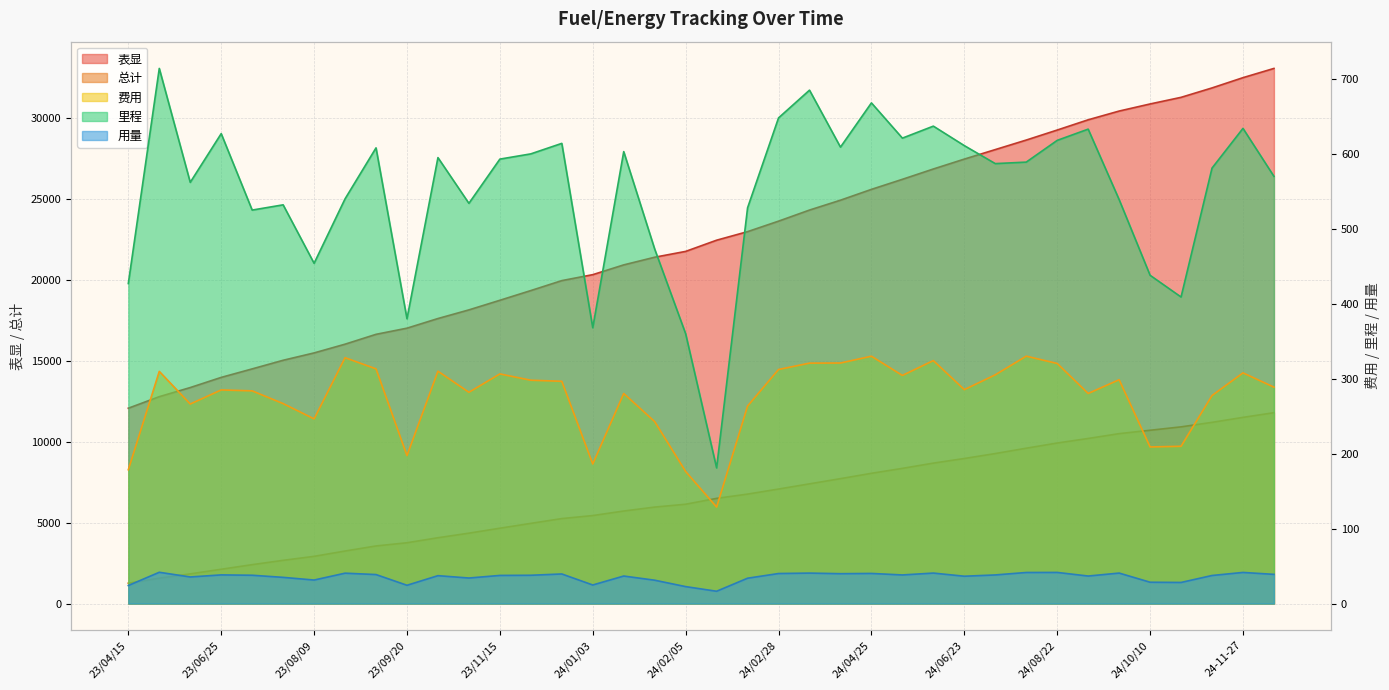

Reading left to right, extract all data points from this chart.

表显: 23/04/15=12060.0	23/05/17=12774.0	23/06/03=13336.0	23/06/25=13963.0	23/07/11=14488.0	23/07/26=15020.0	23/08/09=15474.0	23/08/26=16014.0	23/09/08=16622.0	23/09/20=17002.0	23/10/14=17597.0	23/10/27=18131.0	23/11/15=18724.0	23/12/04=19324.0	23/12/22=19938.0	24/01/03=20306.0	24/01/20=20909.0	24/02/03=21382.0	24/02/05=21742.0	24/02/16=22433.0	24/02/17=22961.0	24/02/28=23609.0	24/03/15=24294.0	24/04/04=24903.0	24/04/25=25571.0	24/05/17=26192.0	24/06/04=26829.0	24/06/23=27440.0	24/07/11=28027.0	24/08/01=28616.0	24/08/22=29234.0	24/09/04=29867.0	24/09/25=30406.0	24/10/10=30844.0	24/10/23=31253.0	24/11-09=31834.0	24-11-27=32468.0	24-12-15=33038.0
总计: 23/04/15=1257.3	23/05/17=1567.0	23/06/03=1833.3	23/06/25=2118.3	23/07/11=2402.1	23/07/26=2668.9	23/08/09=2915.4	23/08/26=3243.4	23/09/08=3556.6	23/09/20=3754.0	23/10/14=4064.1	23/10/27=4346.0	23/11/15=4652.4	23/12/04=4950.4	23/12/22=5246.9	24/01/03=5433.2	24/01/20=5713.5	24/02/03=5956.3	24/02/05=6132.5	24/02/16=6494.3	24/02/17=6757.8	24/02/28=7070.1	24/03/15=7390.9	24/04/04=7711.9	24/04/25=8041.9	24/05/17=8346.3	24/06/04=8670.5	24/06/23=8955.9	24/07/11=9261.1	24/08/01=9591.2	24/08/22=9911.6	24/09/04=10191.9	24/09/25=10490.6	24/10/10=10699.5	24/10/23=10909.4	24/11-09=11187.0	24-11-27=11494.8	24-12-15=11783.5
费用: 23/04/15=178.6	23/05/17=309.8	23/06/03=266.2	23/06/25=285.0	23/07/11=283.8	23/07/26=266.8	23/08/09=246.4	23/08/26=328.0	23/09/08=313.2	23/09/20=197.5	23/10/14=310.0	23/10/27=281.9	23/11/15=306.4	23/12/04=298.0	23/12/22=296.6	24/01/03=186.2	24/01/20=280.3	24/02/03=242.8	24/02/05=176.2	24/02/16=128.8	24/02/17=263.5	24/02/28=312.3	24/03/15=320.8	24/04/04=320.9	24/04/25=330.0	24/05/17=304.4	24/06/04=324.2	24/06/23=285.4	24/07/11=305.2	24/08/01=330.1	24/08/22=320.4	24/09/04=280.3	24/09/25=298.7	24/10/10=209.0	24/10/23=209.9	24/11-09=277.6	24-11-27=307.8	24-12-15=288.8
里程: 23/04/15=427.0	23/05/17=714.0	23/06/03=562.0	23/06/25=627.0	23/07/11=525.0	23/07/26=532.0	23/08/09=454.0	23/08/26=540.0	23/09/08=608.0	23/09/20=380.0	23/10/14=595.0	23/10/27=534.0	23/11/15=593.0	23/12/04=600.0	23/12/22=614.0	24/01/03=368.0	24/01/20=603.0	24/02/03=473.0	24/02/05=360.0	24/02/16=181.0	24/02/17=528.0	24/02/28=648.0	24/03/15=685.0	24/04/04=609.0	24/04/25=668.0	24/05/17=621.0	24/06/04=637.0	24/06/23=611.0	24/07/11=587.0	24/08/01=589.0	24/08/22=618.0	24/09/04=633.0	24/09/25=539.0	24/10/10=438.0	24/10/23=409.0	24/11-09=581.0	24-11-27=634.0	24-12-15=570.0
用量: 23/04/15=24.1	23/05/17=41.8	23/06/03=35.5	23/06/25=38.3	23/07/11=37.8	23/07/26=35.0	23/08/09=31.4	23/08/26=40.5	23/09/08=38.7	23/09/20=24.4	23/10/14=37.2	23/10/27=34.1	23/11/15=37.5	23/12/04=37.8	23/12/22=39.5	24/01/03=24.8	24/01/20=36.7	24/02/03=31.2	24/02/05=22.6	24/02/16=16.4	24/02/17=33.8	24/02/28=40.1	24/03/15=40.7	24/04/04=39.9	24/04/25=40.2	24/05/17=38.2	24/06/04=40.7	24/06/23=36.5	24/07/11=38.2	24/08/01=41.5	24/08/22=41.5	24/09/04=36.7	24/09/25=40.7	24/10/10=28.5	24/10/23=28.2	24/11-09=37.5	24-11-27=41.5	24-12-15=39.0